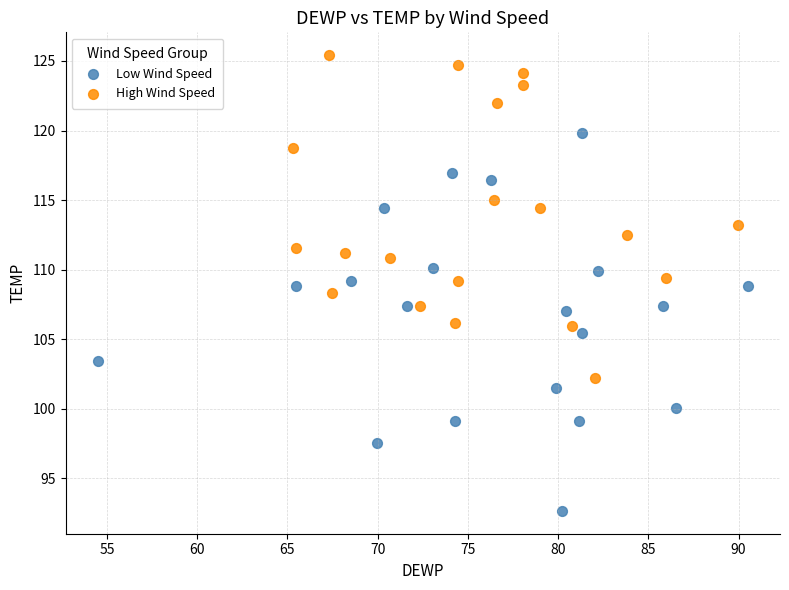

Which series has the widest spread of Y values?

Low Wind Speed